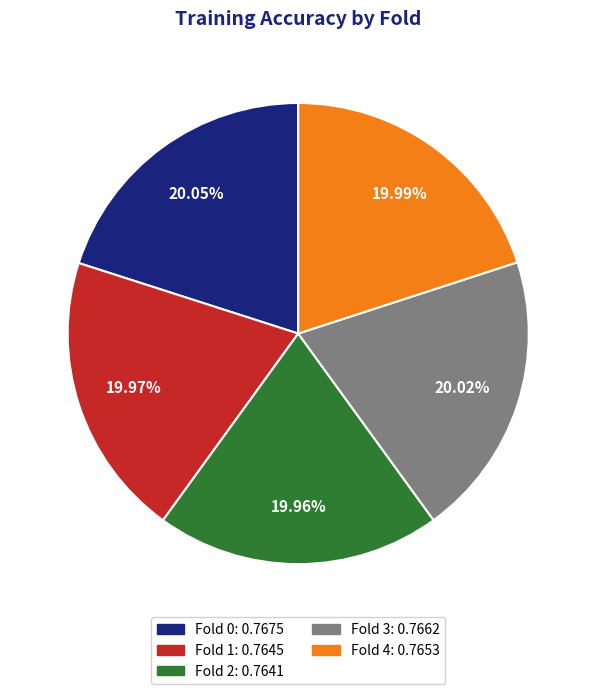

Is there any slice that represents more than half of the pie?

No